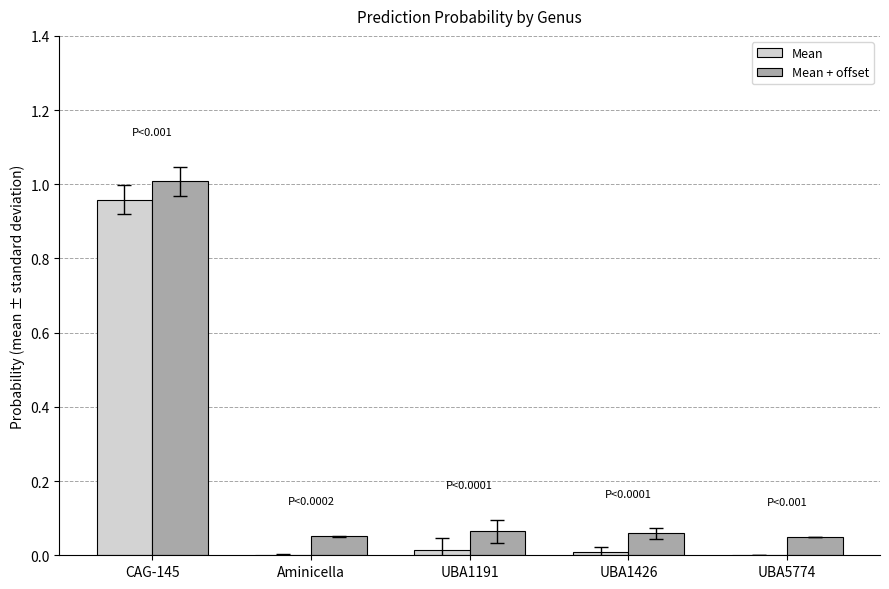

At which category is the sum across all series the highest?

CAG-145